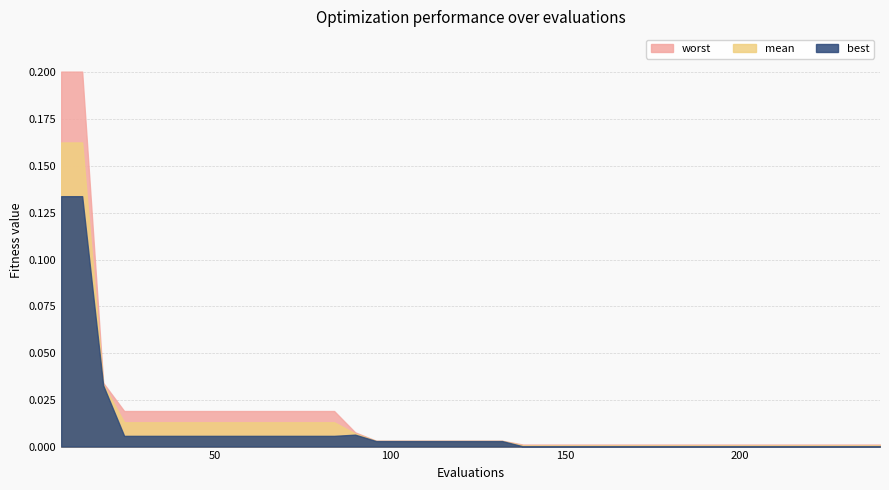

True or false: mean and worst intersect in this chart.

False